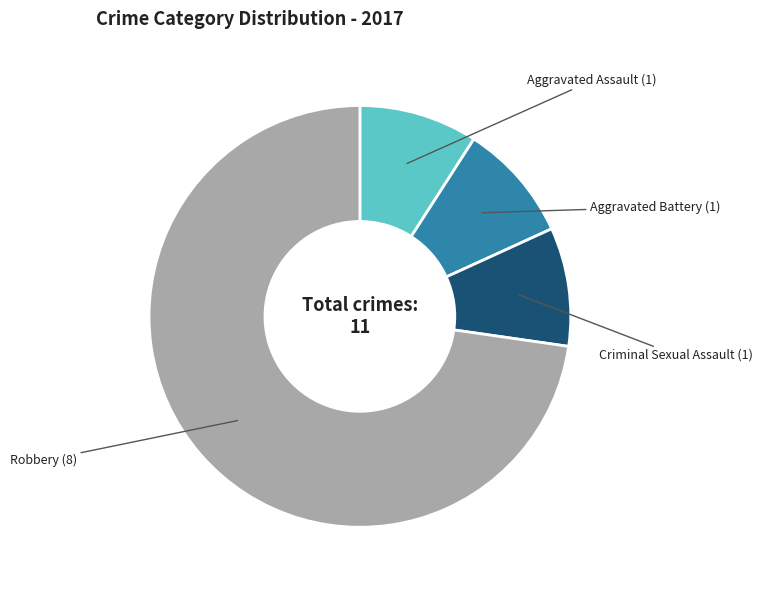

Is there a majority slice in this chart?

Yes